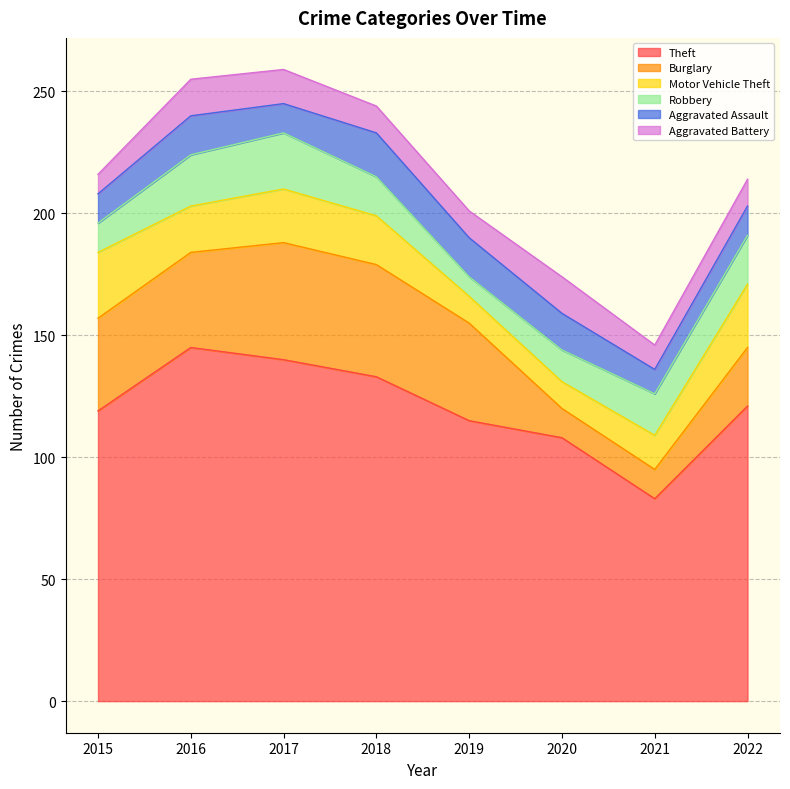

What is the value of the Theft point at the 8th from the left?

121